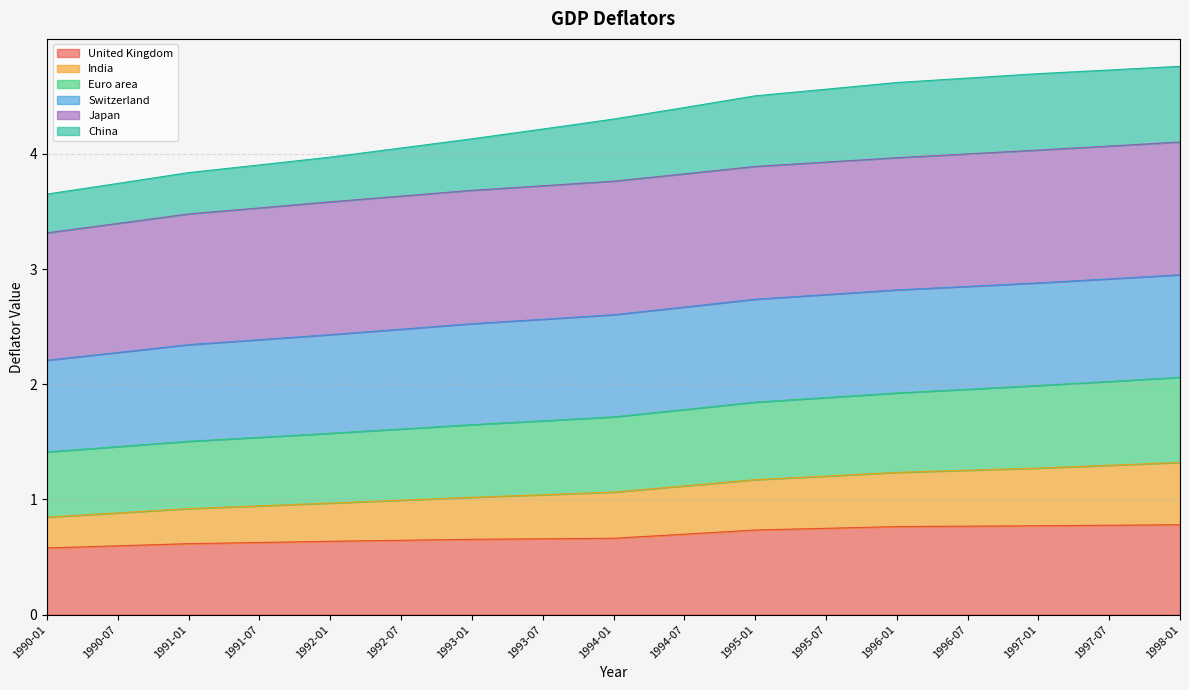

What is the total value across all series at 1993-01?

4.1